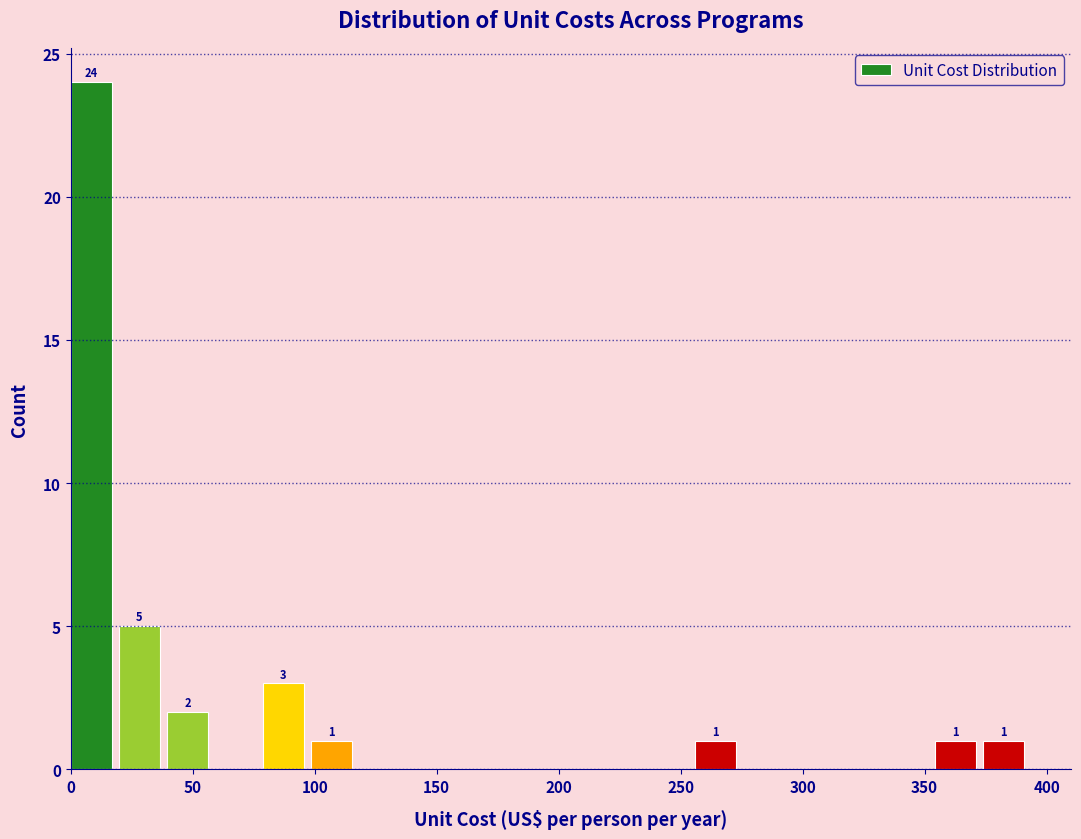

Read against the x-axis, roughly where is the centre of the tallest bar?

10